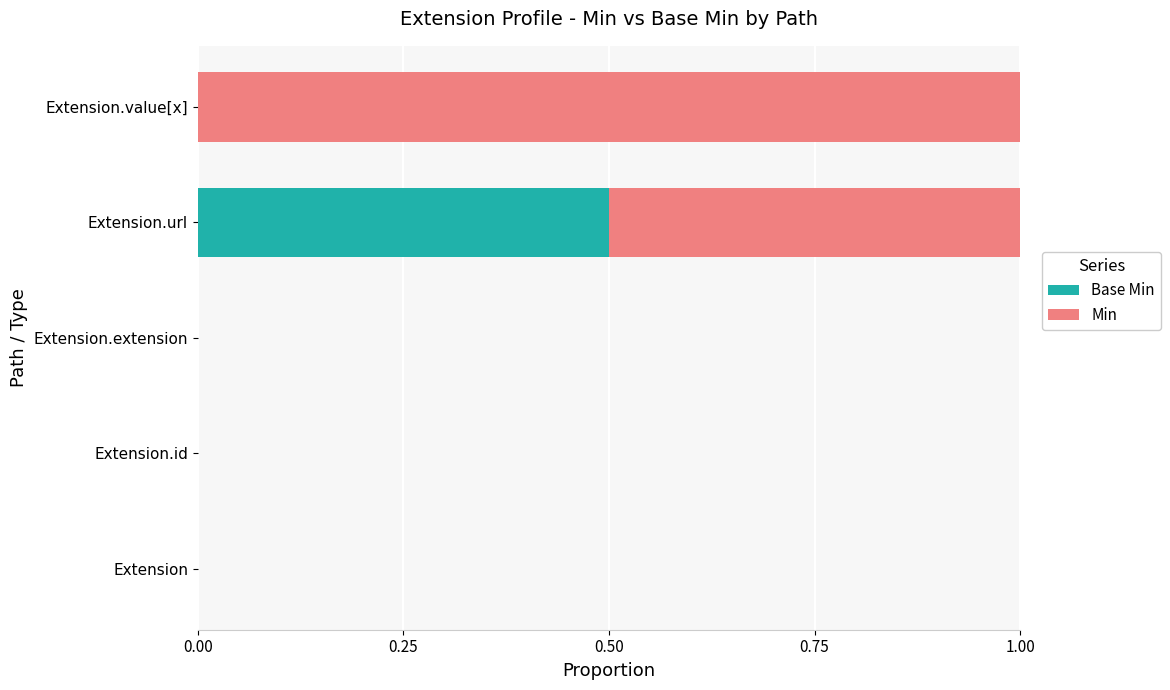

How many series are shown in this chart?

2